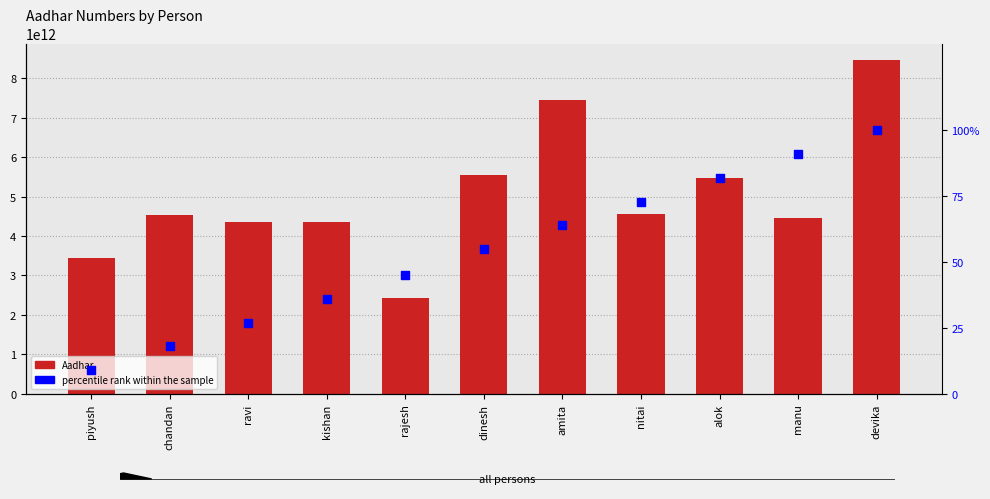

Which series has the largest Y range (max minus min)?

Aadhar